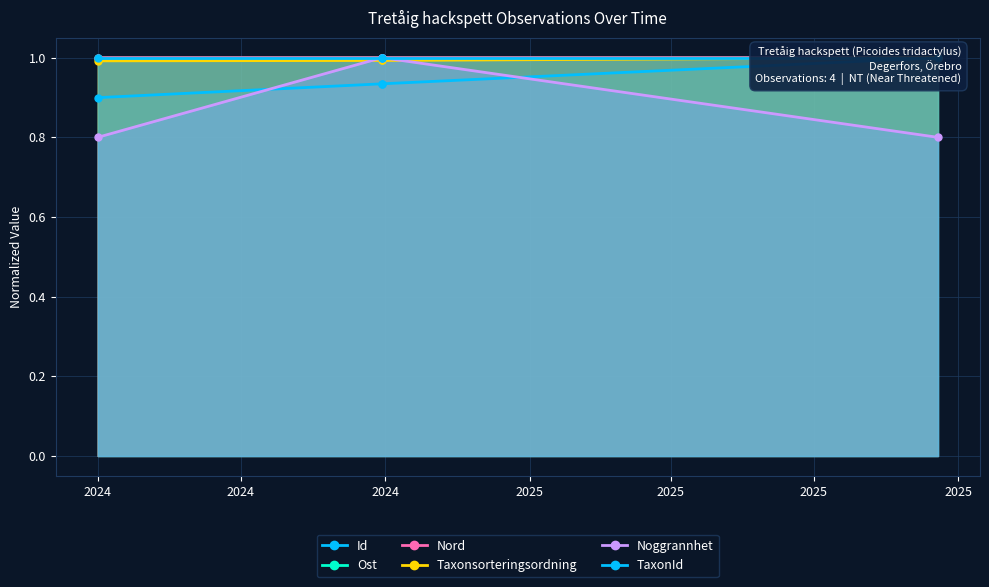

Which series has the widest spread of values?

Noggrannhet